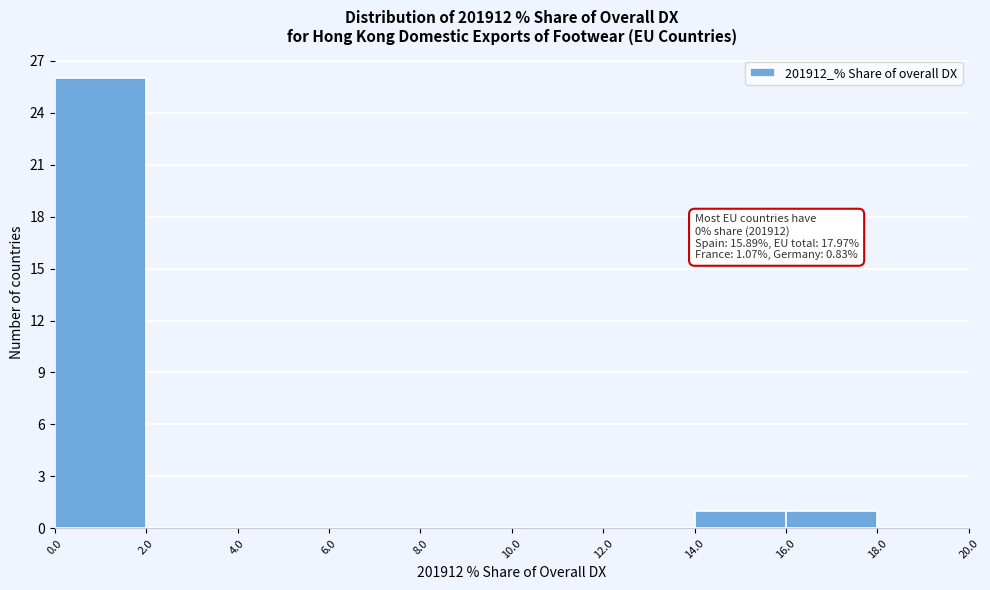

Which range on the x-axis has the tallest bar?

0.0 to 2.0